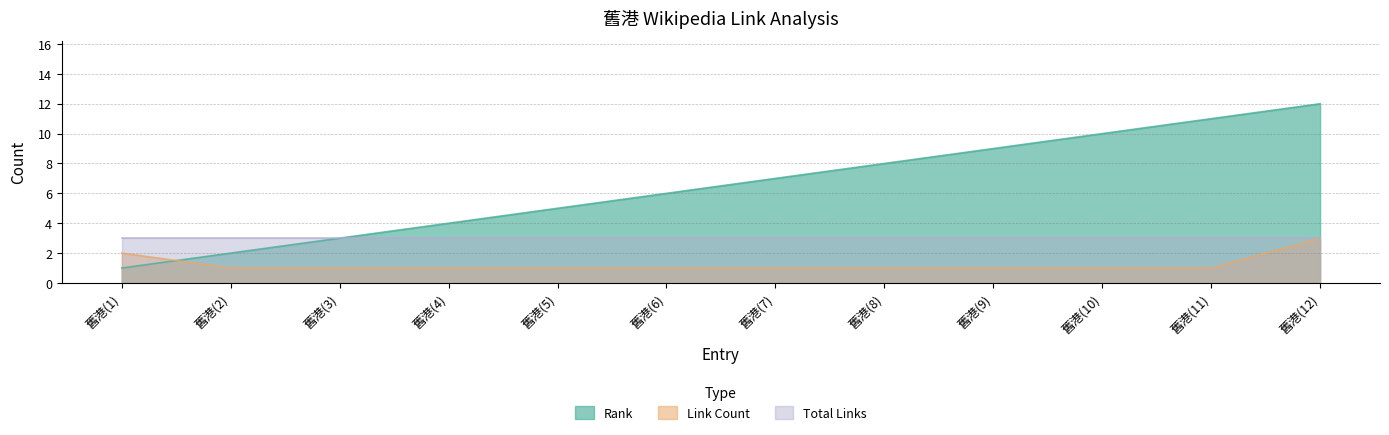

What position from the right is 舊港(9)?

4